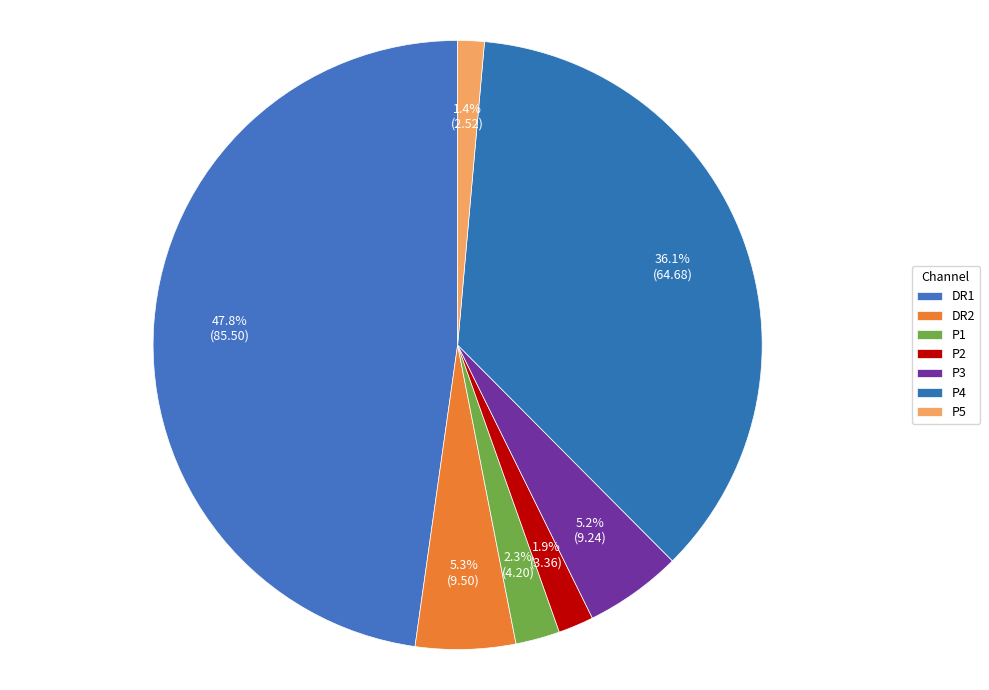

Does P4 account for over 50% of the chart?

No